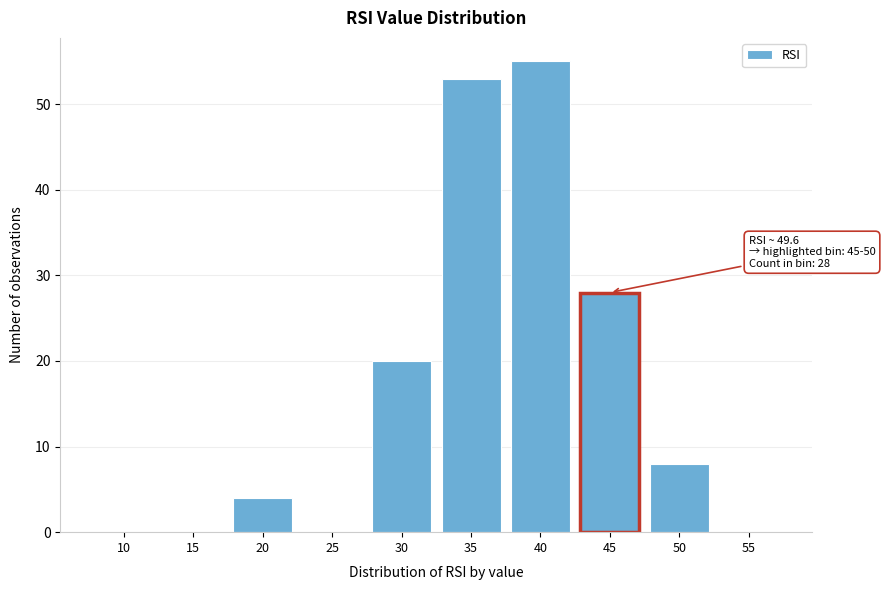

Reading left to right, extract all data points from this chart.

10=0	15=0	20=4	25=0	30=20	35=53	40=55	45=28	50=8	55=0